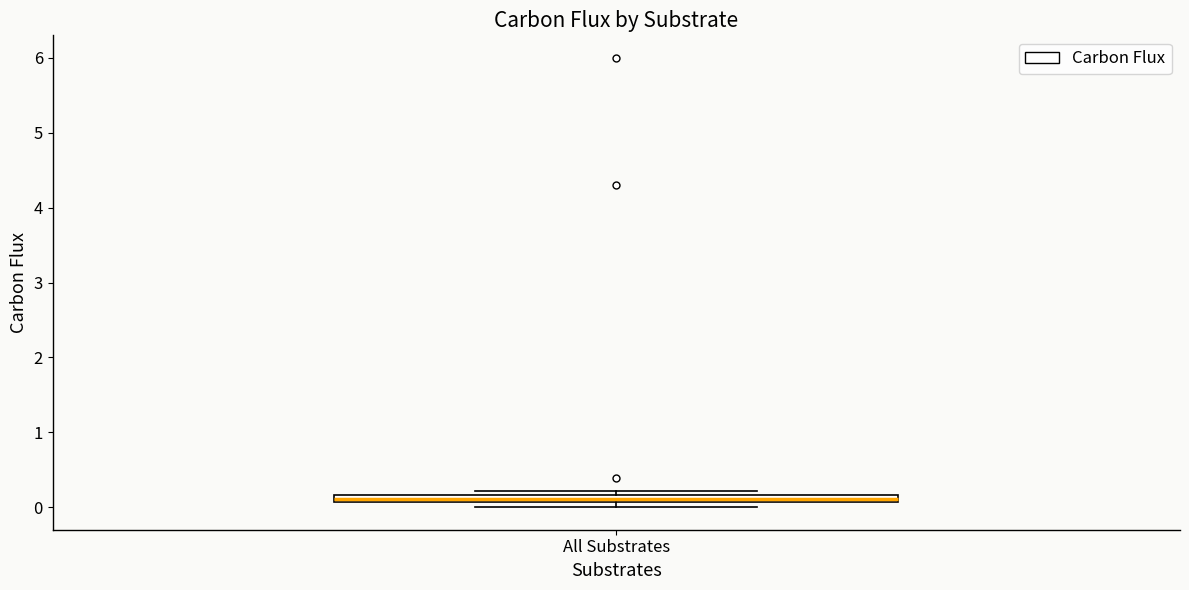

Where is the upper edge of the box for All Substrates on the y-axis? The values are not printed on the chart, so give them approximately, as read against the axis.

0.2